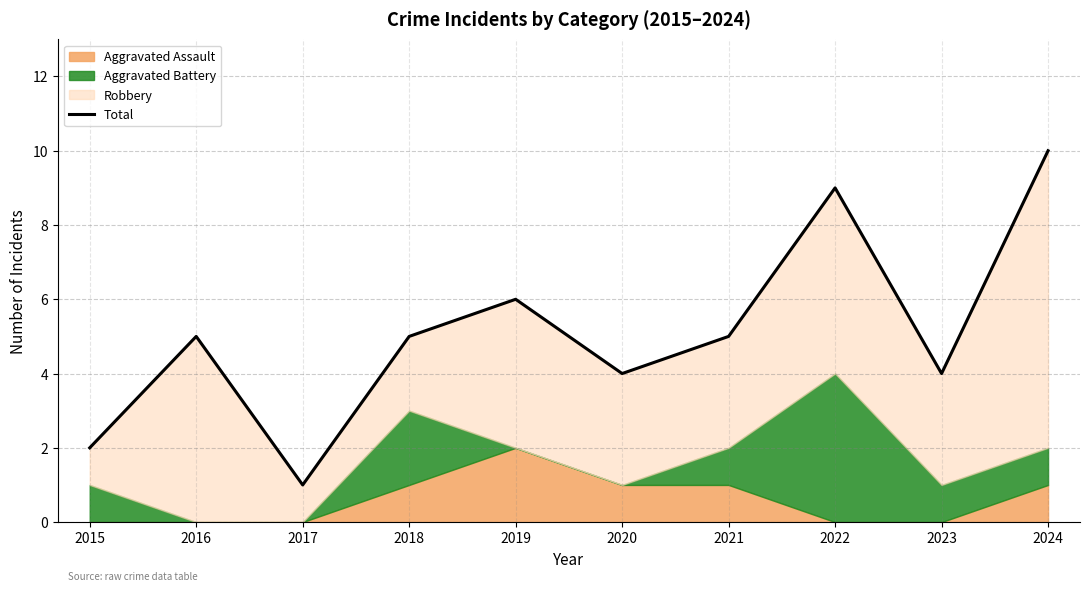

What is the maximum value shown in the chart?

10